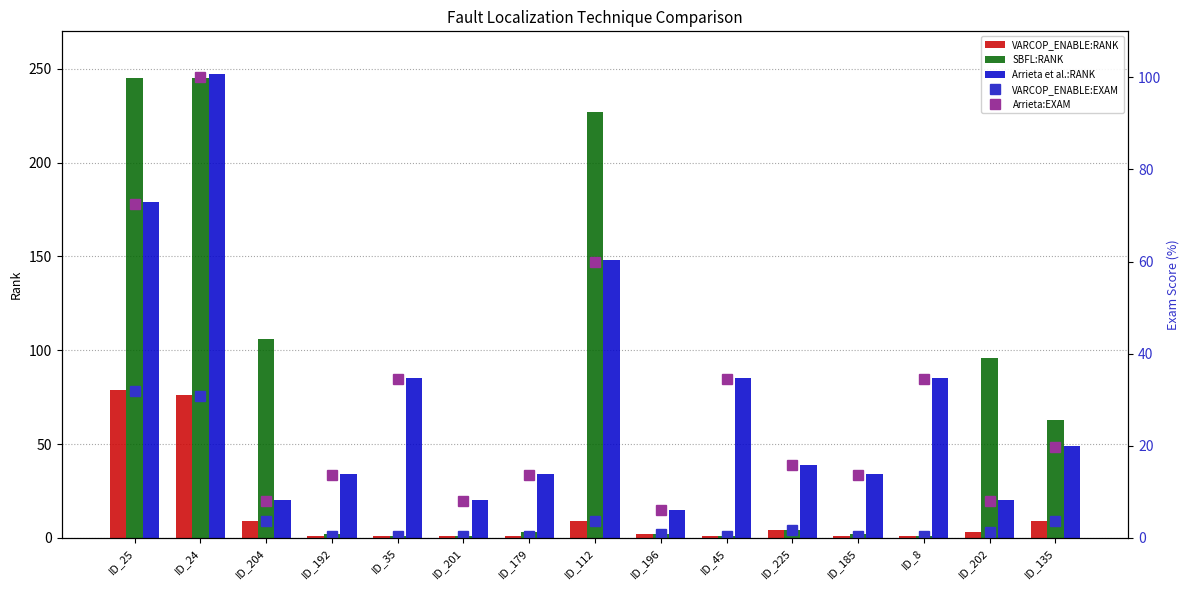

What is the maximum value for Arrieta:EXAM?

100.0